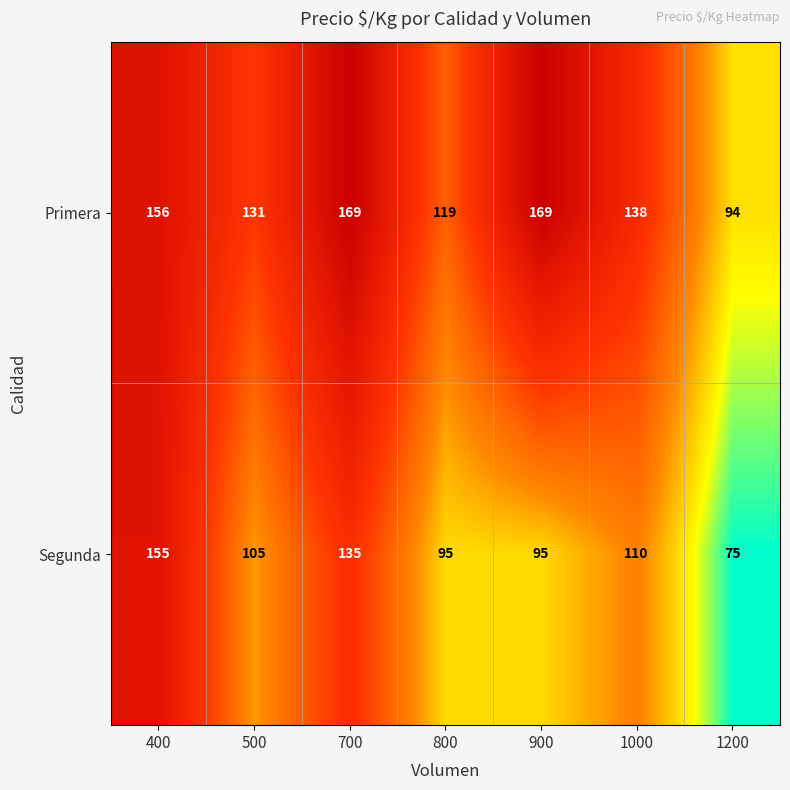

Rank the series by their average value, from lowest to highest.

Segunda, Primera